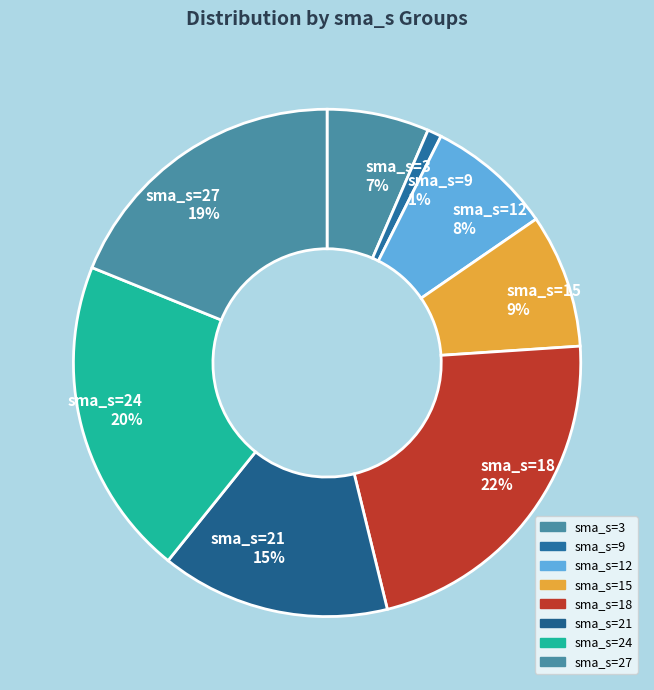

Between sma_s=27 and sma_s=21, which is larger?

sma_s=27